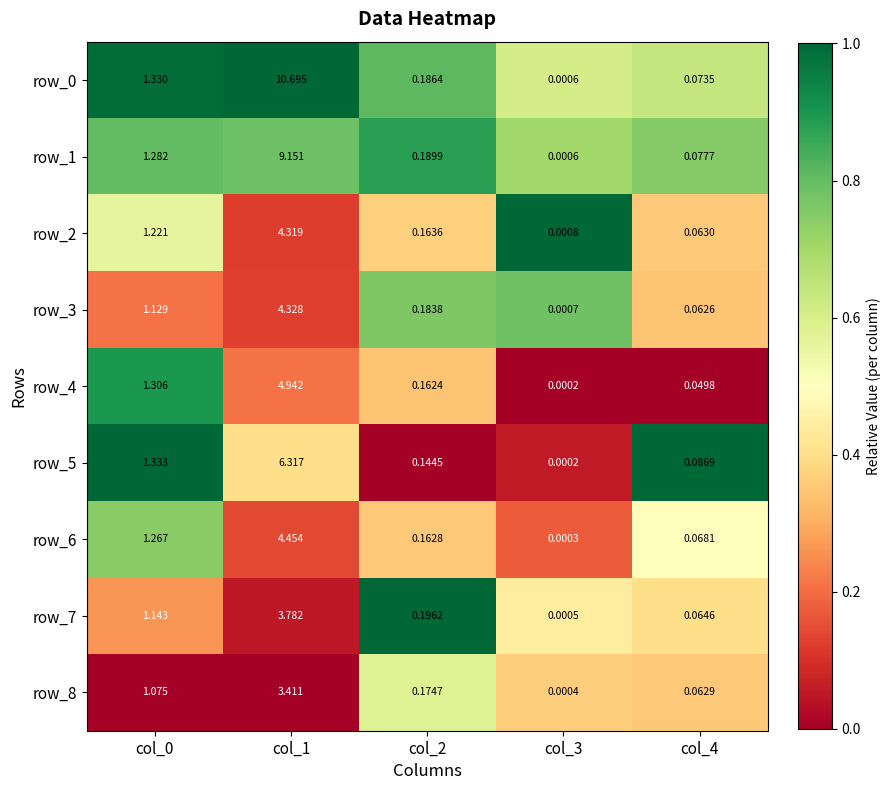

Is the value of row_0 at col_0 greater than the value of row_5 at col_0?

No